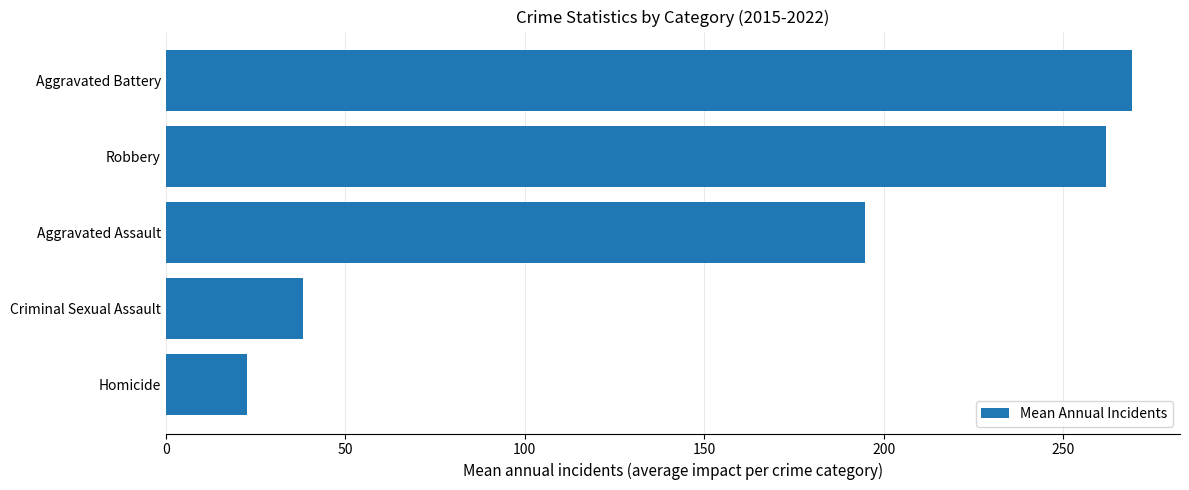

Which has a higher value, Aggravated Assault or Homicide?

Aggravated Assault